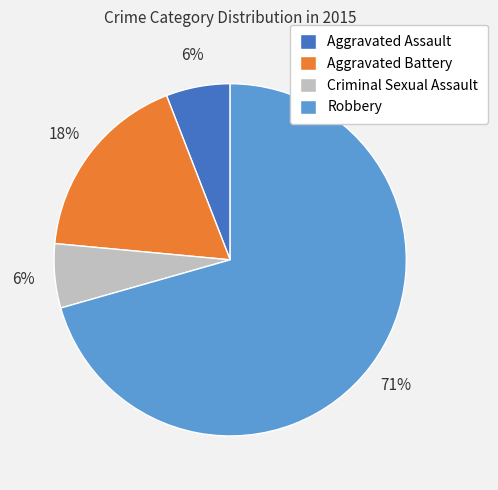

Which category has the biggest portion of the pie?

Robbery